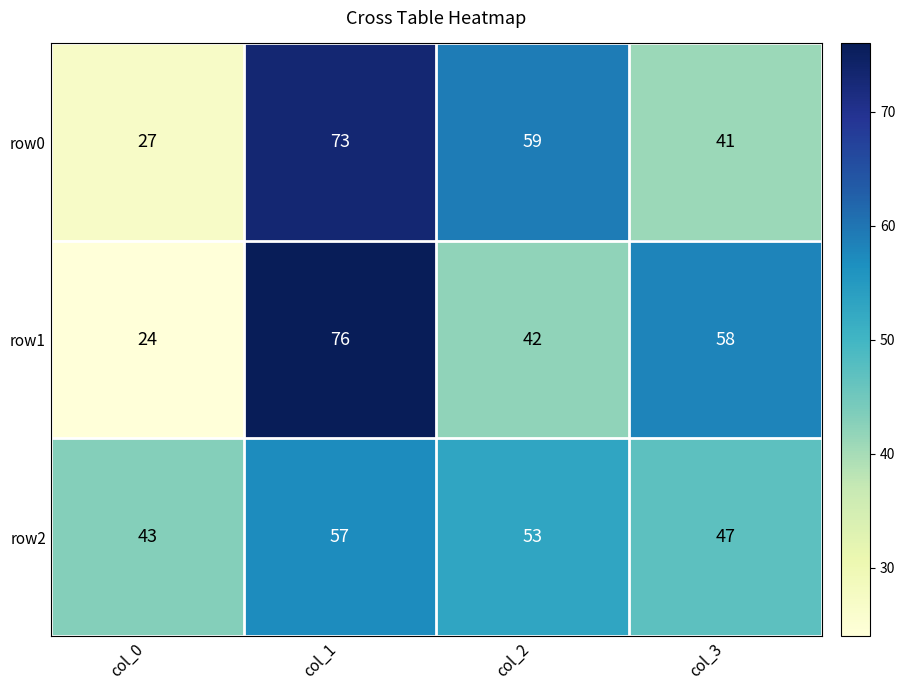

Rank the series at col_0 from lowest to highest value.

row1, row0, row2